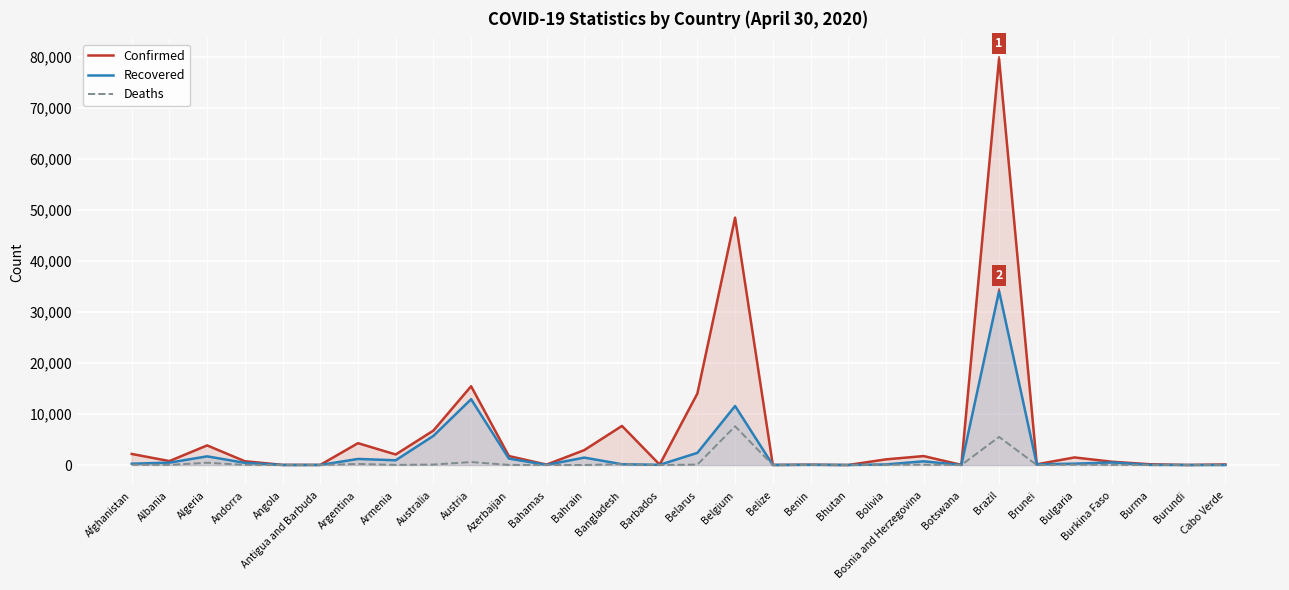

At which category does Deaths reach its first local peak?

Algeria